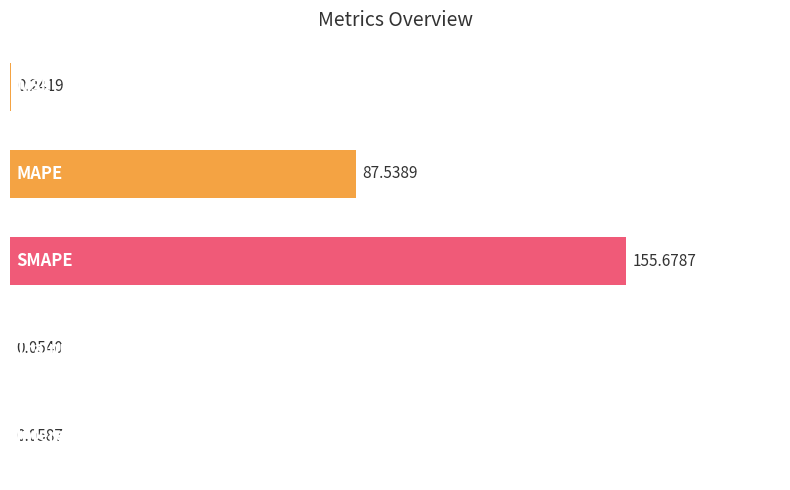

At which category does the chart reach its peak across all series?

SMAPE